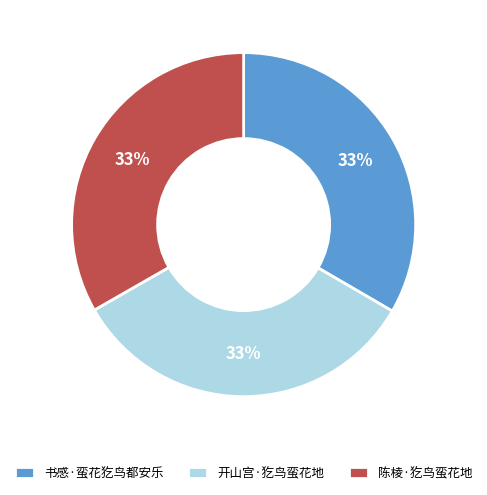

To the nearest percent, what percentage of the pie is 开山宫·犵鸟蛮花地?

33%